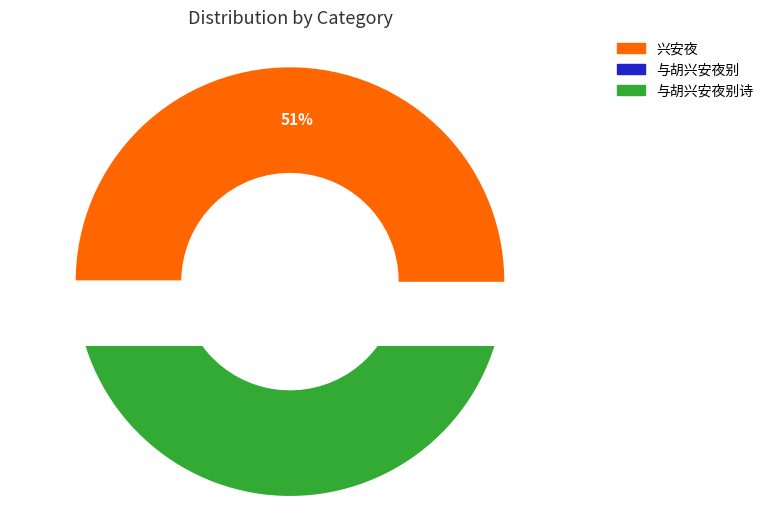

To the nearest percent, what is the average slice percentage?

33%